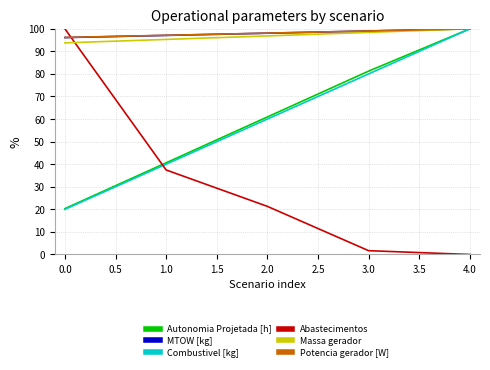

Is it true that Potencia gerador [W] equals 99.0 at 3.0?

True